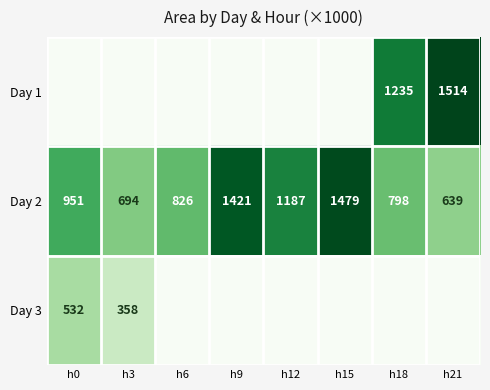

What is the approximate value of Day 2 at h18, to the nearest 50?

800